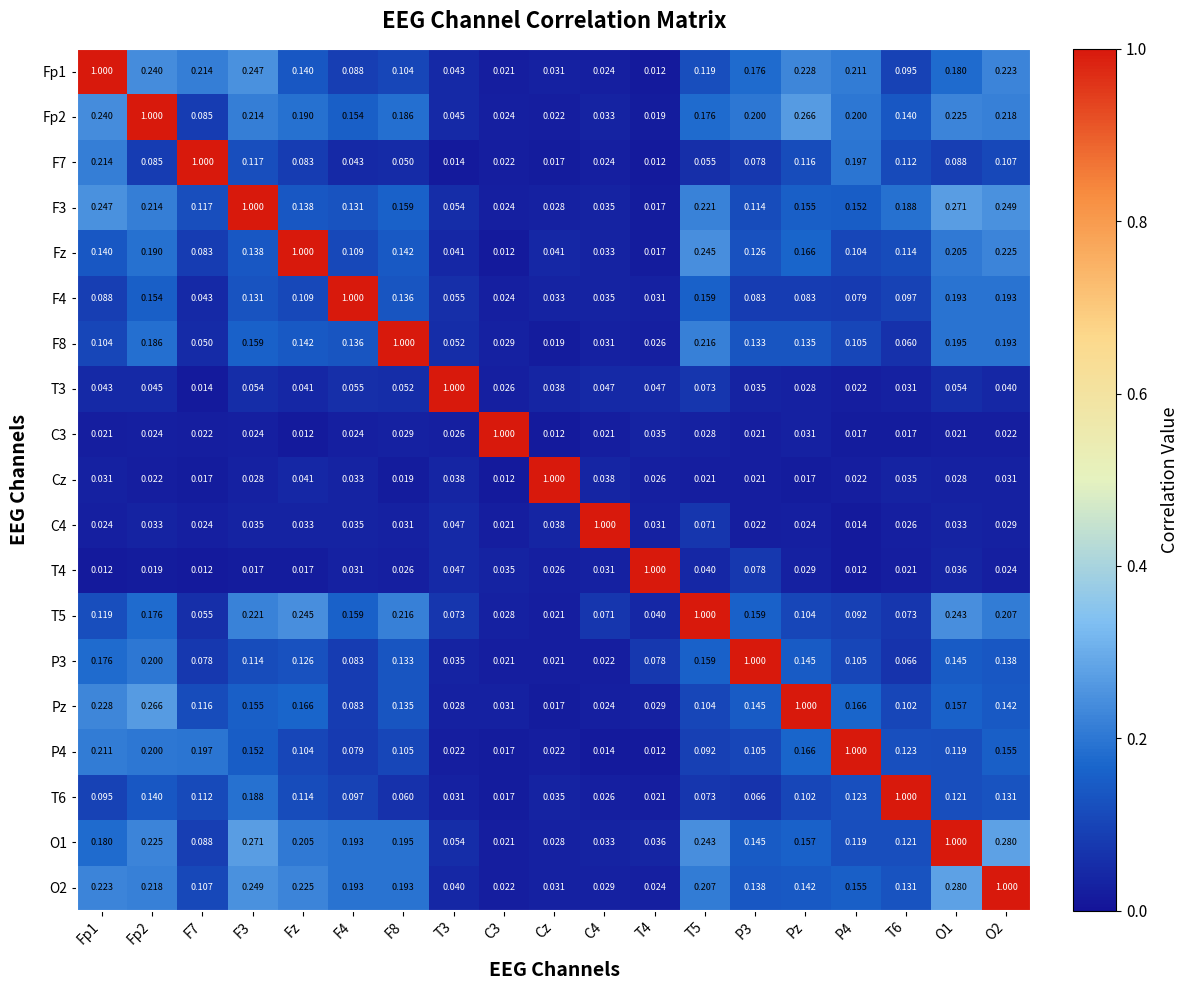

Is the value of F8 at P3 greater than the value of Cz at F7?

Yes